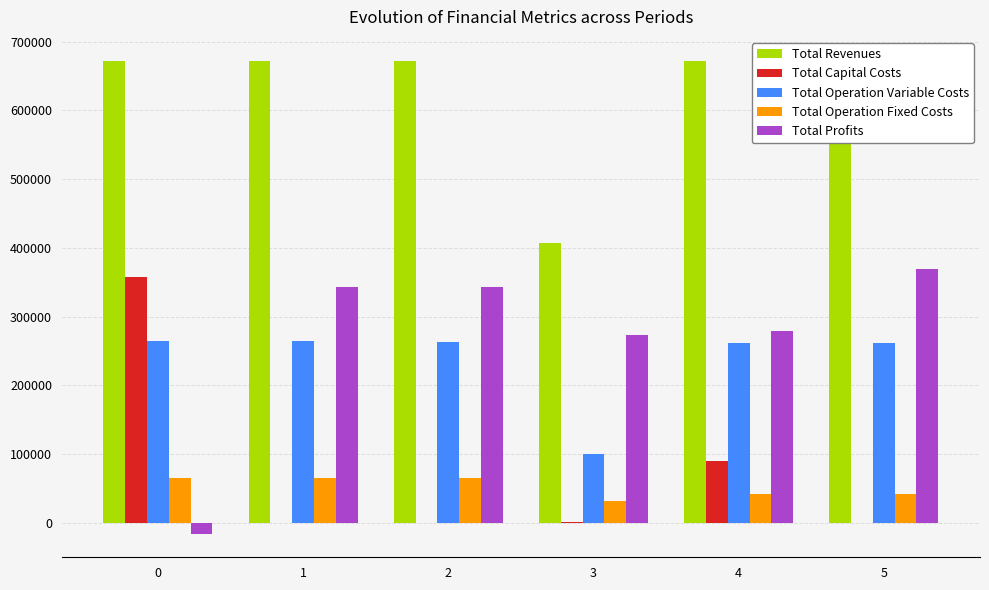

The value of Total Operation Fixed Costs at 0 is 65556.4. True or false?

True